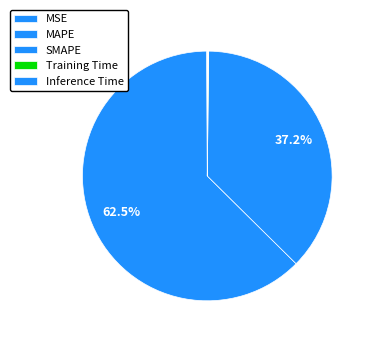

True or false: Training Time accounts for 10% of the total.

False